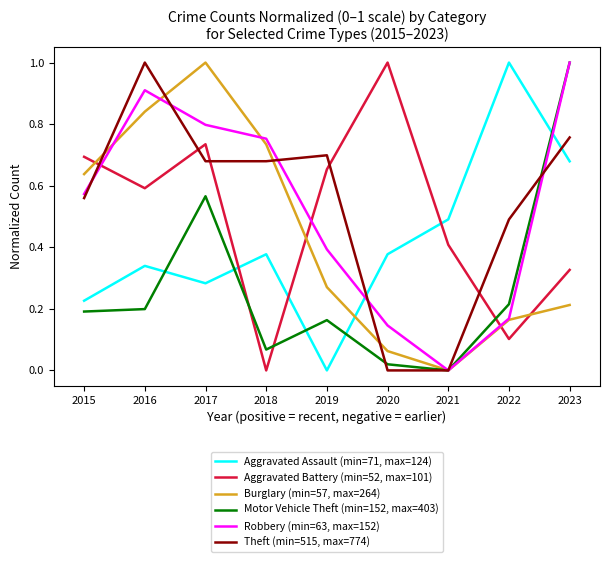

List the labels in order of Aggravated Battery (min=52, max=101) value, smallest first.

2018, 2022, 2023, 2021, 2016, 2019, 2015, 2017, 2020